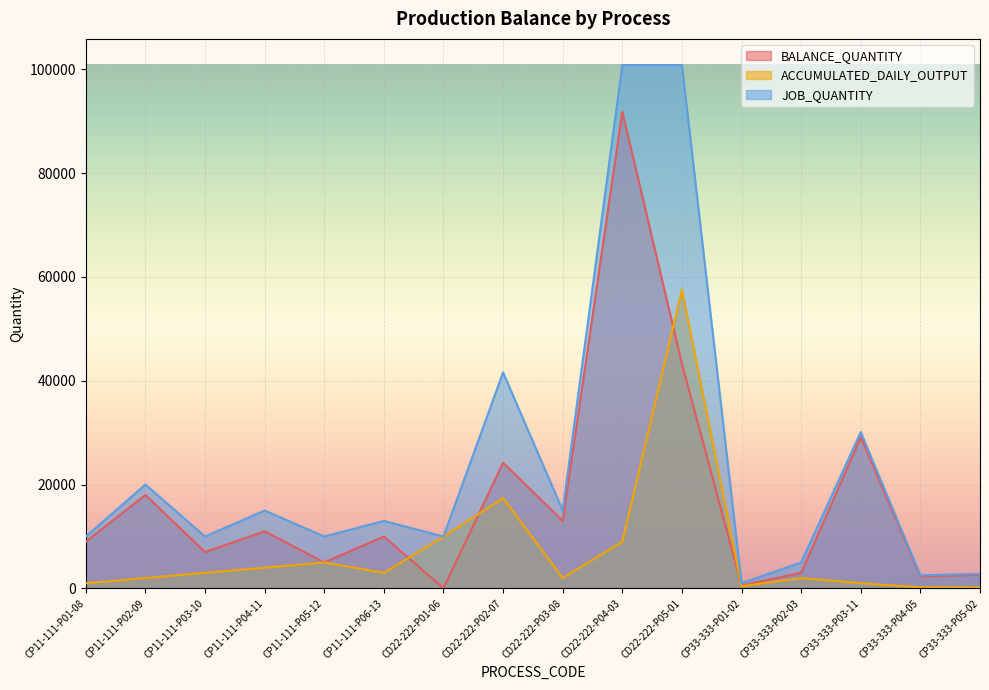

Count the number of data series in this chart.

3